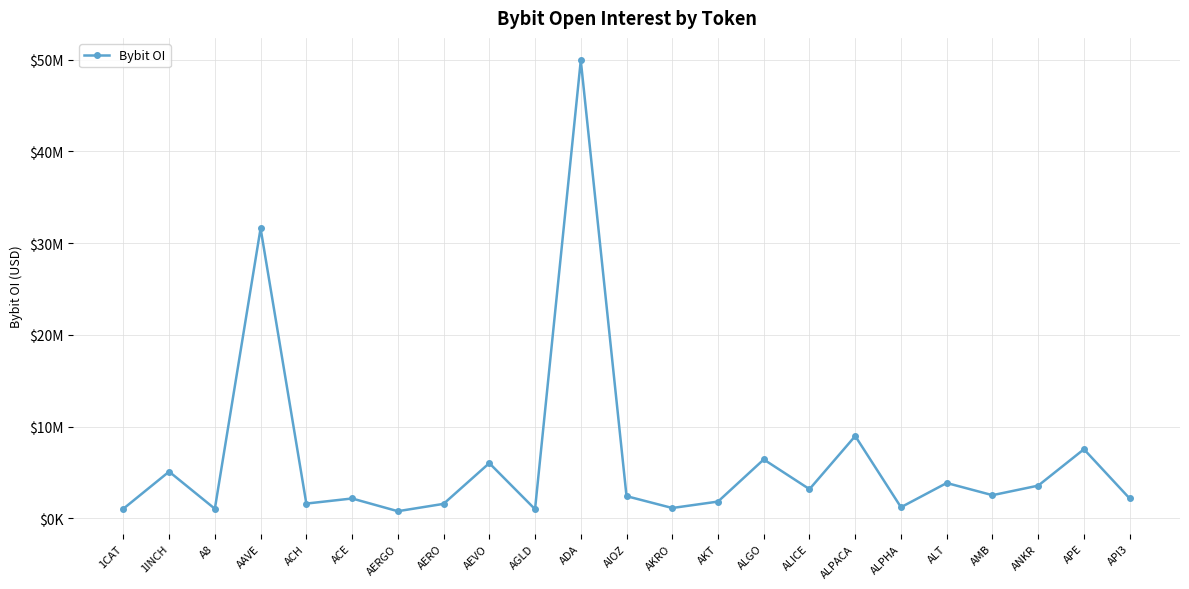

How many points are lower than both their immediate neighbors (excluding endpoints)?

8